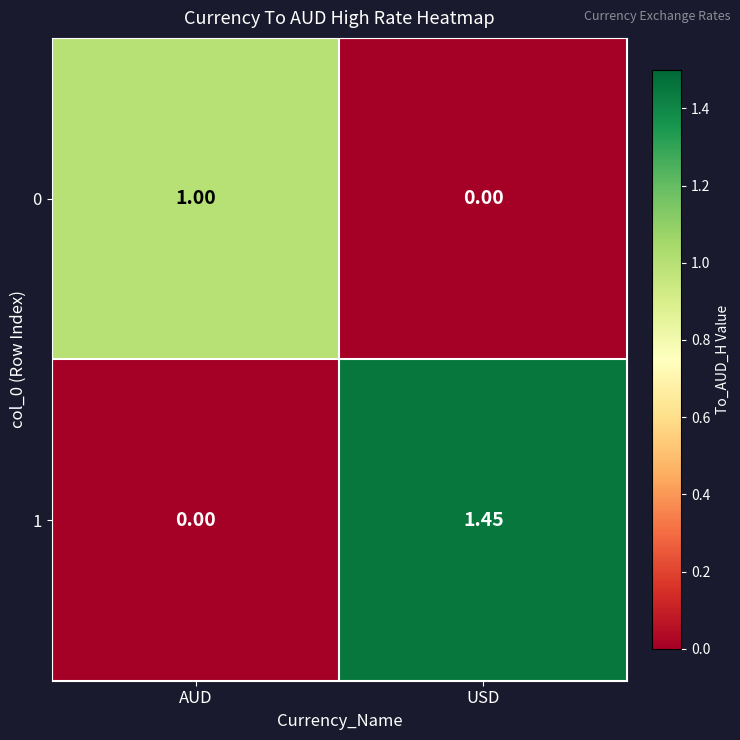

Is the value of 0 at AUD greater than the value of 1 at AUD?

Yes